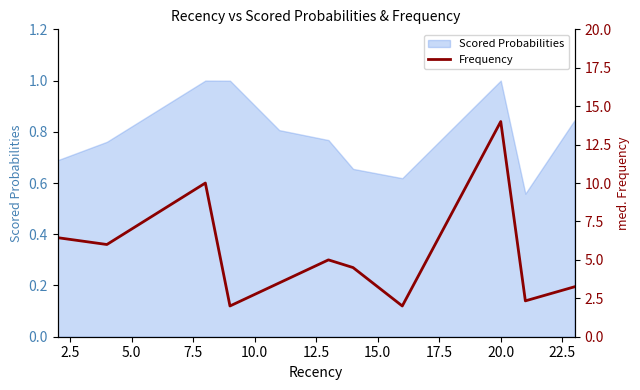

Does the chart have visible grid lines?

No